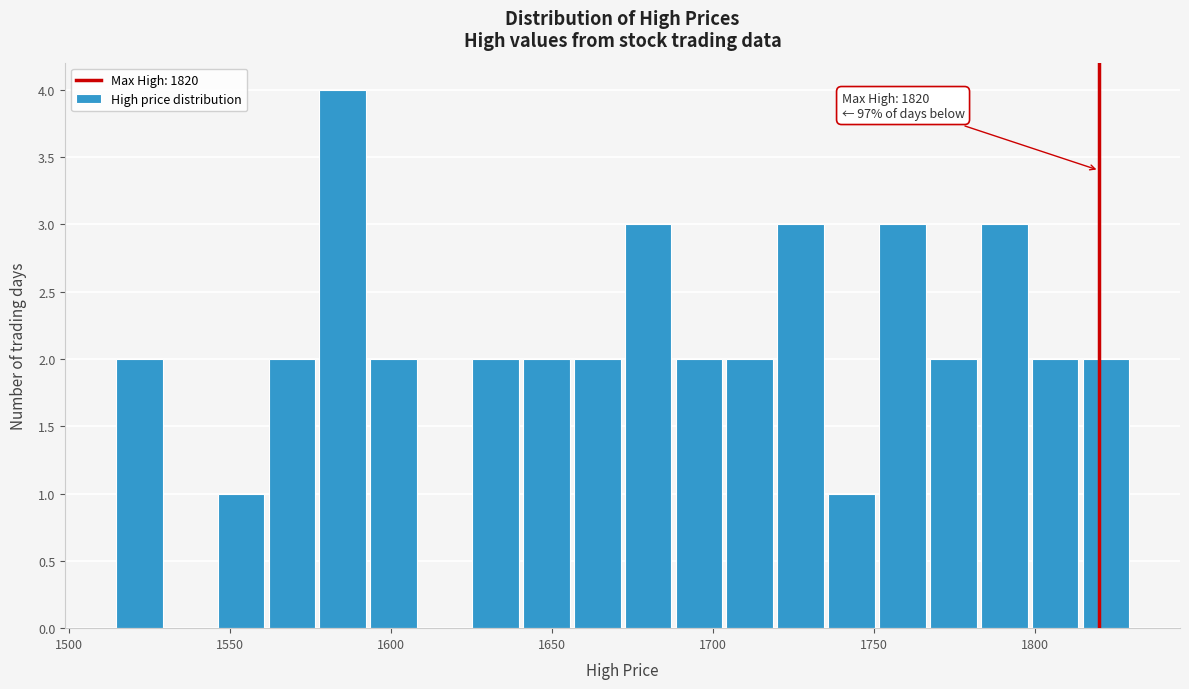

Read against the x-axis, roughly where is the centre of the tallest bar?

1585